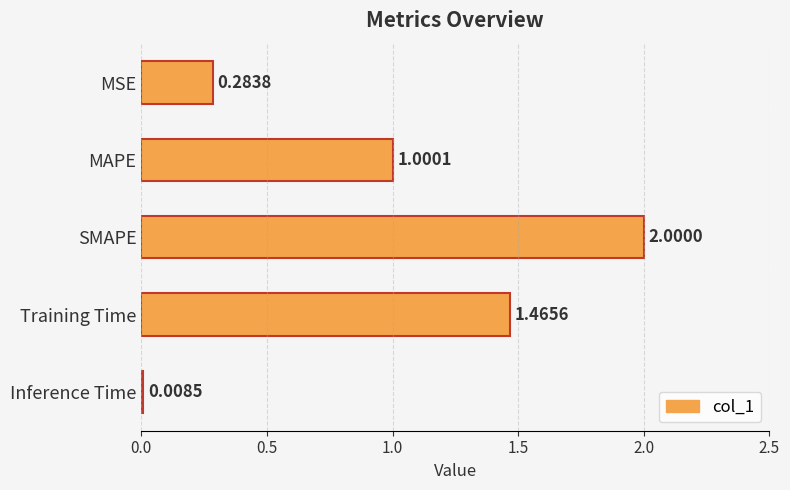

Where is the data nearest to the value 1?

MAPE